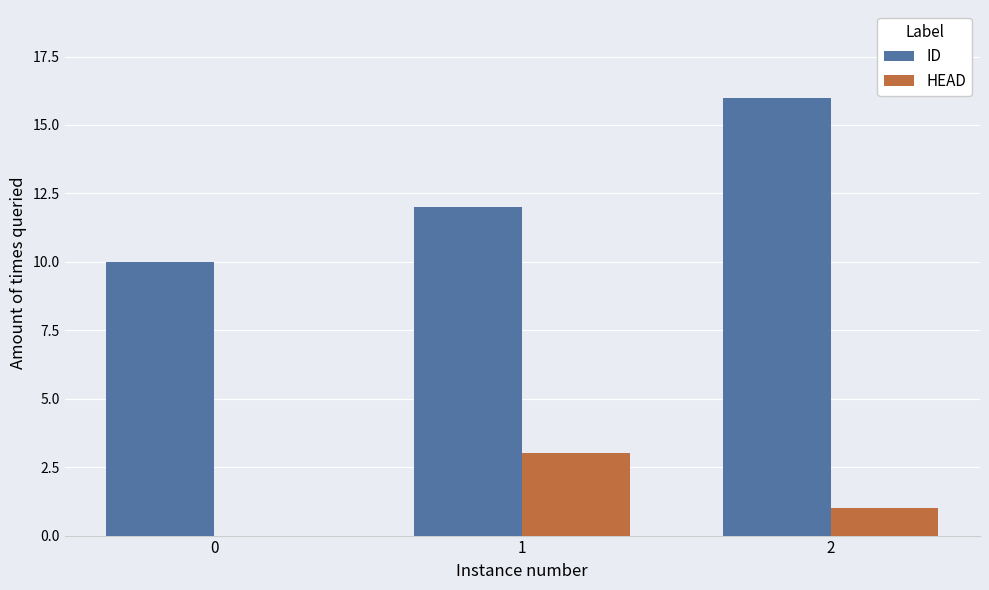

What is the average value of the ID series?

13